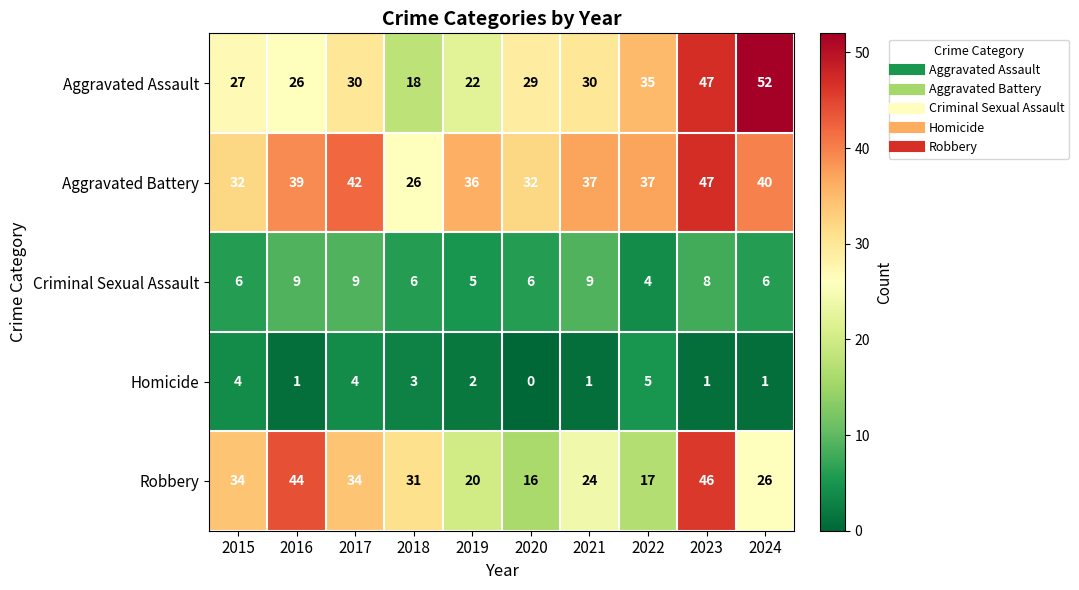

What is the difference between the highest and lowest values at 2021?

36